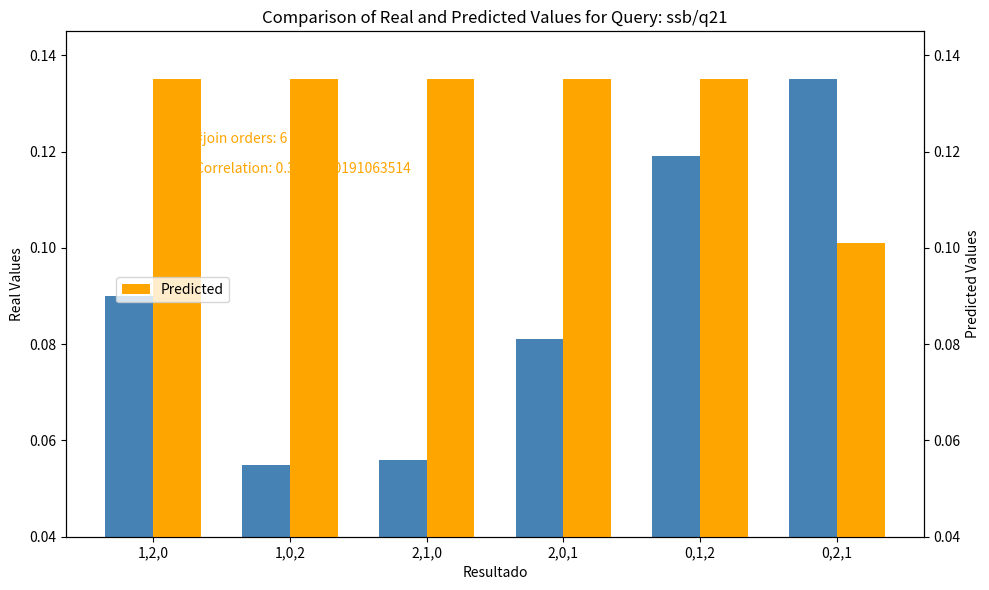

Is the value of Predicted at 1,0,2 greater than the value of Real Values at 2,0,1?

Yes